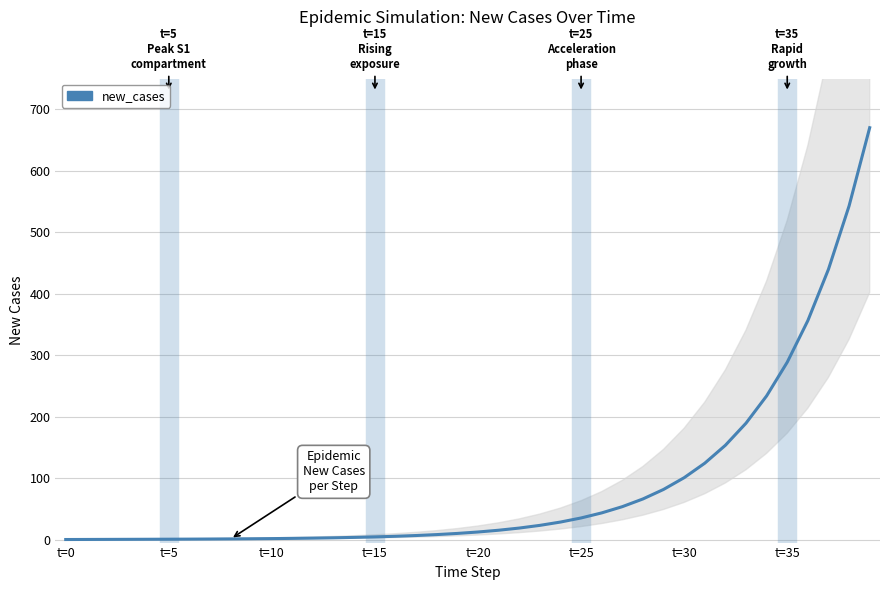

Which has a higher value, 38 or 33?

38